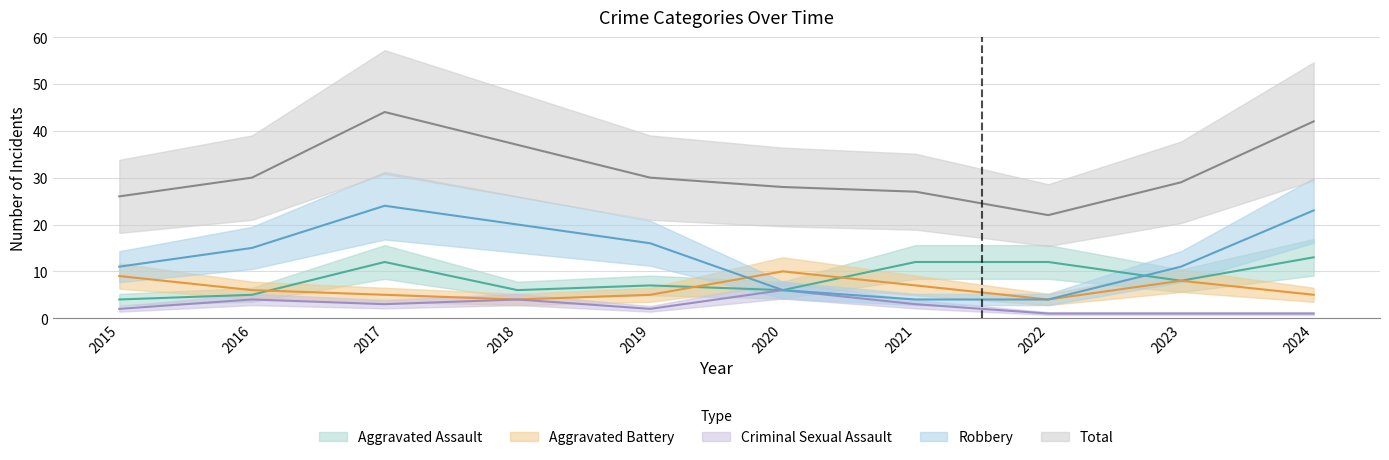

At which category is the sum across all series the highest?

2017